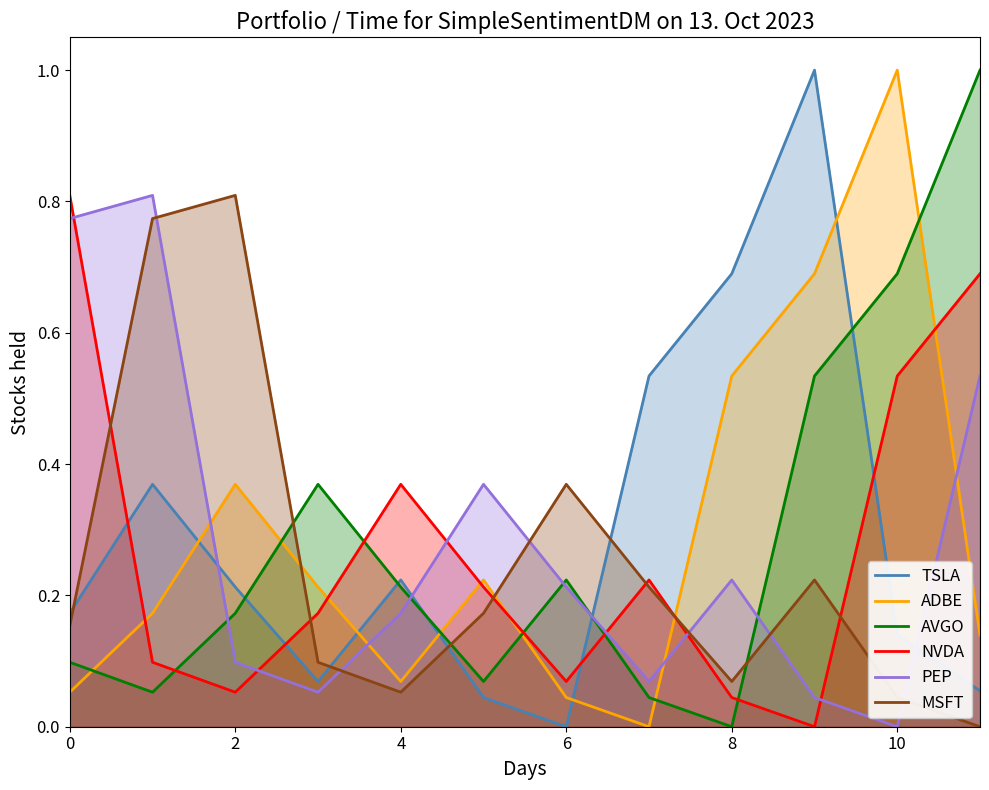

What is the maximum value shown in the chart?

1.0